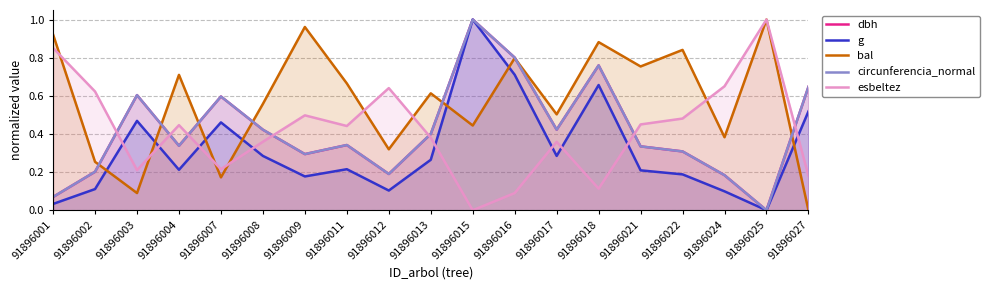

Which has a higher value, 91896012 or 91896017?

91896017